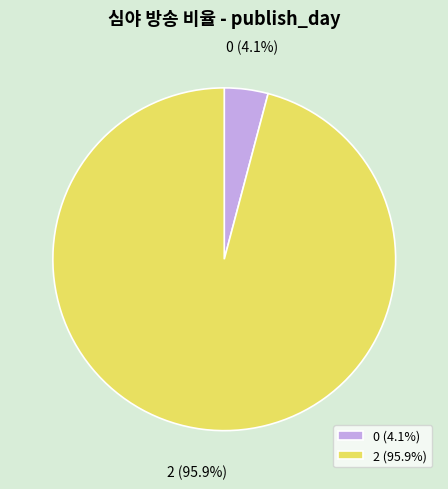

What percentage do 2 and 0 together represent?

100.0%